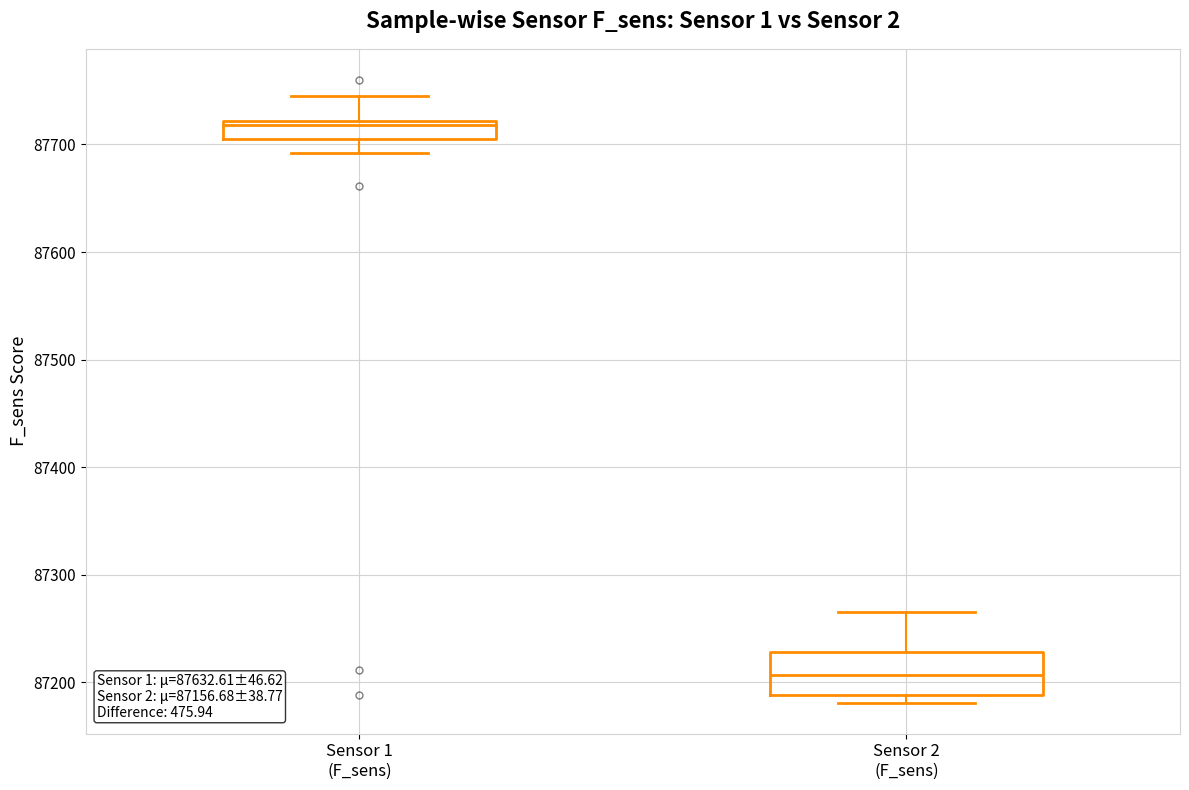

Which box has the lowest median line?

Sensor 2 (F_sens)